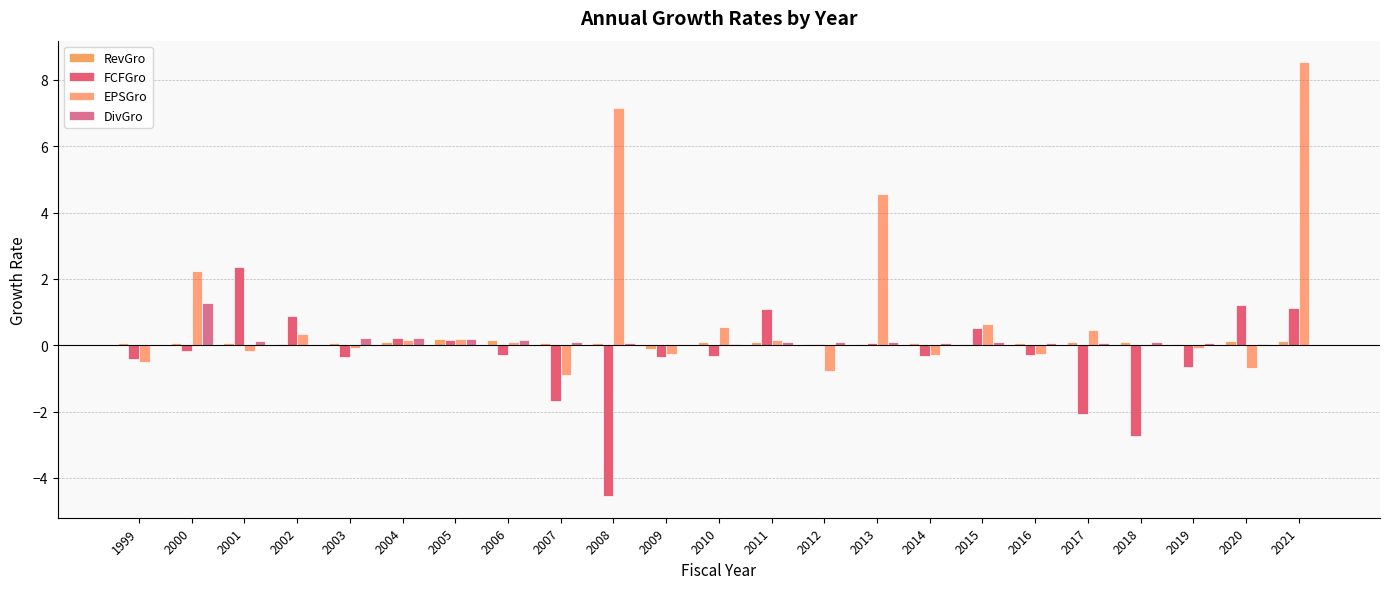

What is the greatest value displayed?

8.5